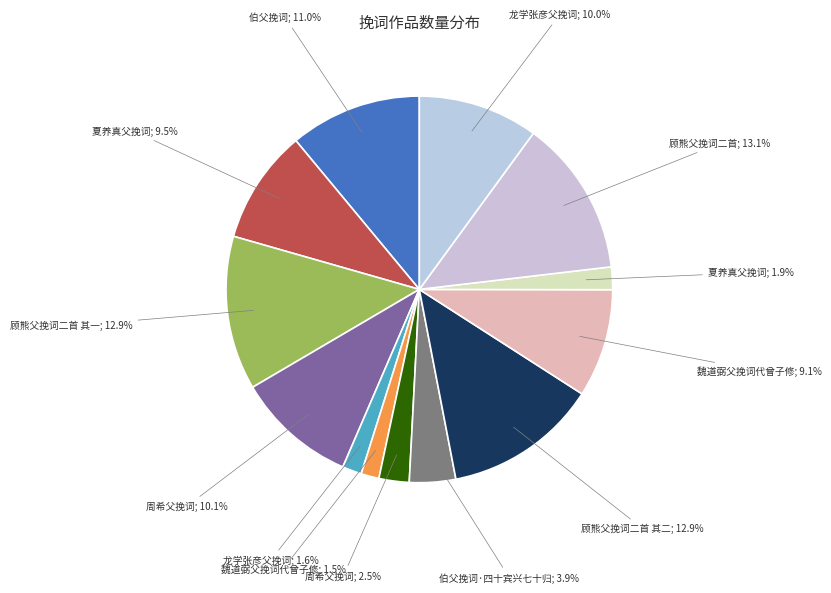

How many segments does this pie chart have?

13